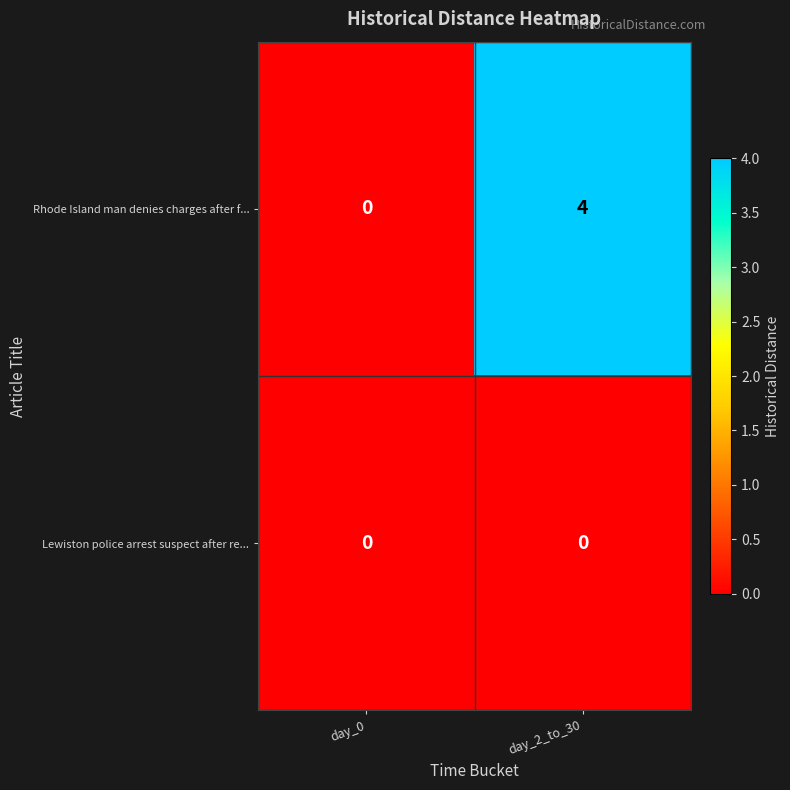

Reading right to left, list all the values displayed in this chart.

Rhode Island man denies charges after f...: day_2_to_30=4	day_0=0
Lewiston police arrest suspect after re...: day_2_to_30=0	day_0=0